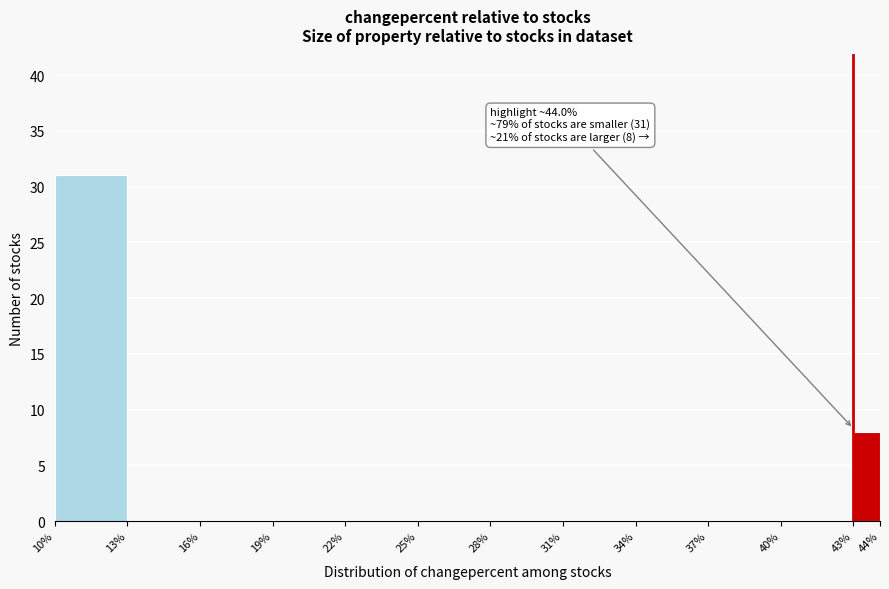

Which range on the x-axis has the tallest bar?

10% to 13%